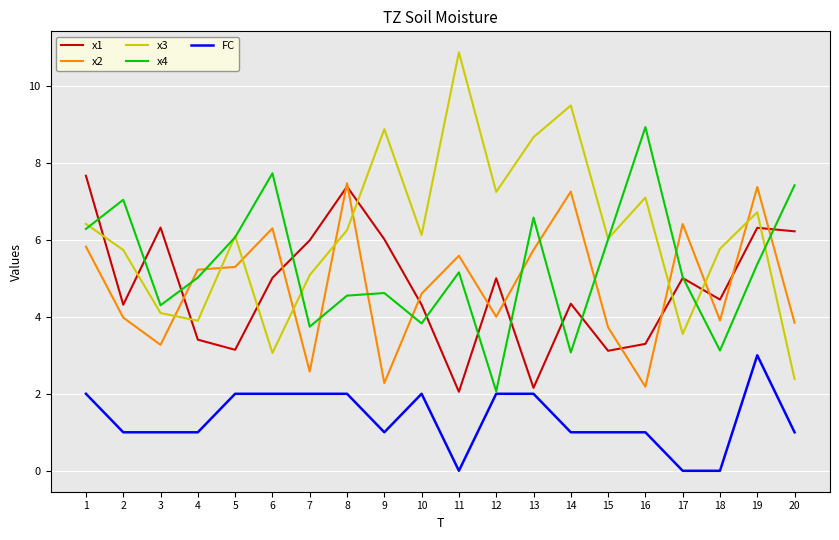

At 16, list the series in order from smallest to largest.

FC, x2, x1, x3, x4